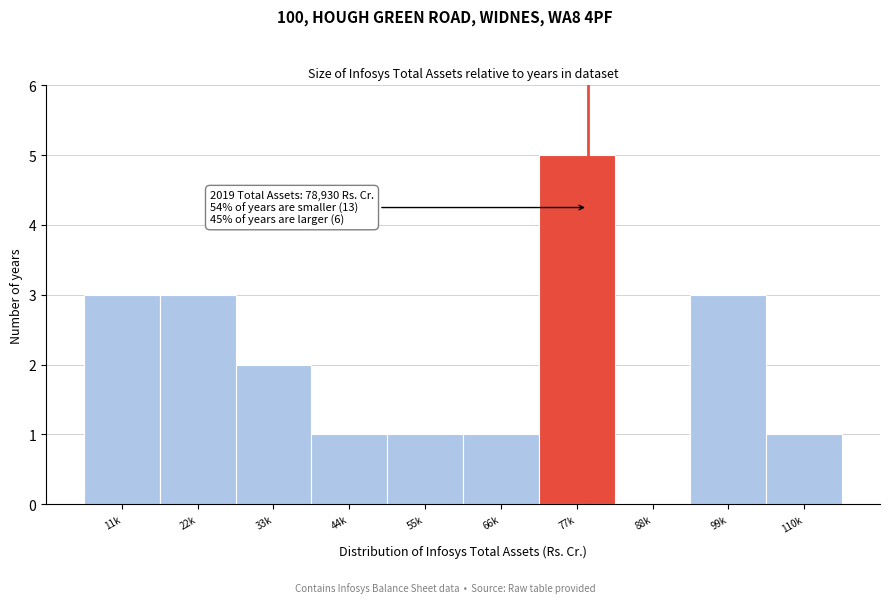

Reading left to right, transcribe all the data shown in this chart.

11k=3	22k=3	33k=2	44k=1	55k=1	66k=1	77k=5	88k=0	99k=3	110k=1